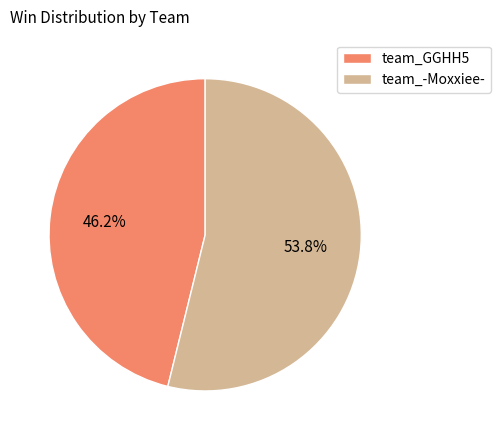

What is the ratio of the value at team_GGHH5 to the value at team_-Moxxiee-?

0.9